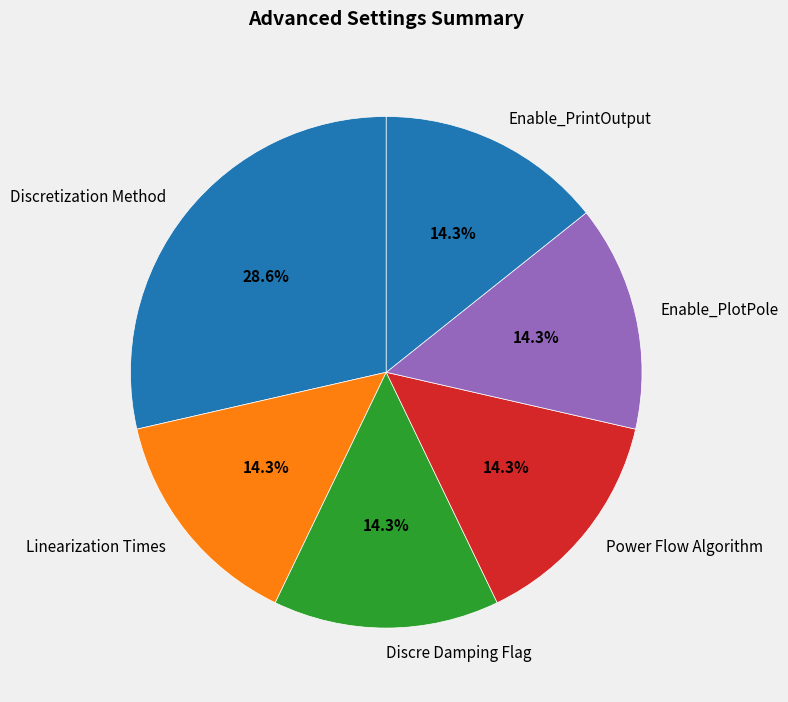

Is Linearization Times the majority of the pie?

No